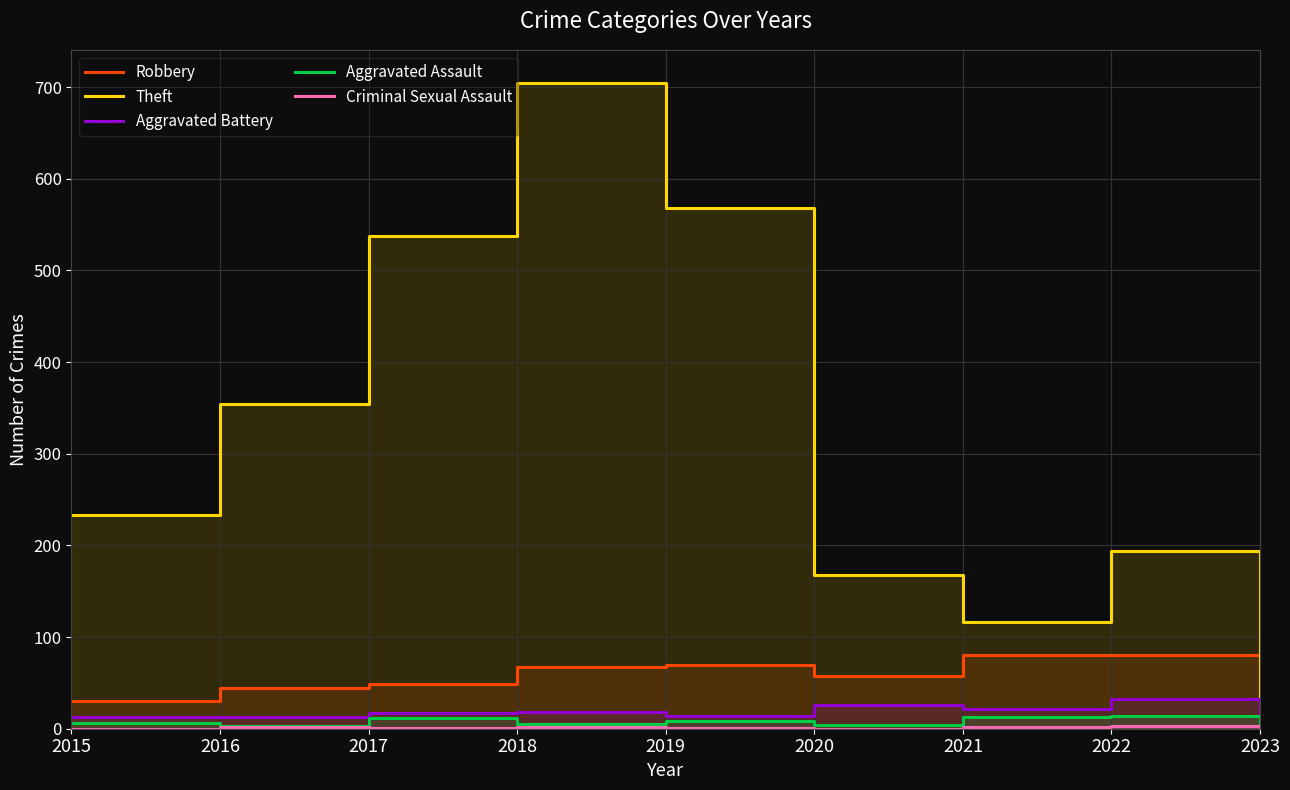

Which series ends up on top after the final intersection of Aggravated Battery and Aggravated Assault?

Aggravated Assault